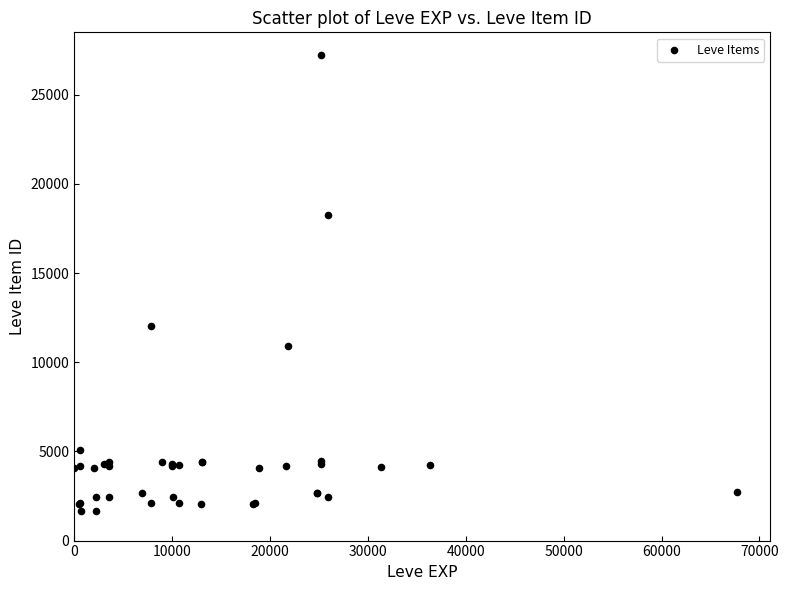

What Y value in the scatter plot is closest to 14448?

12018